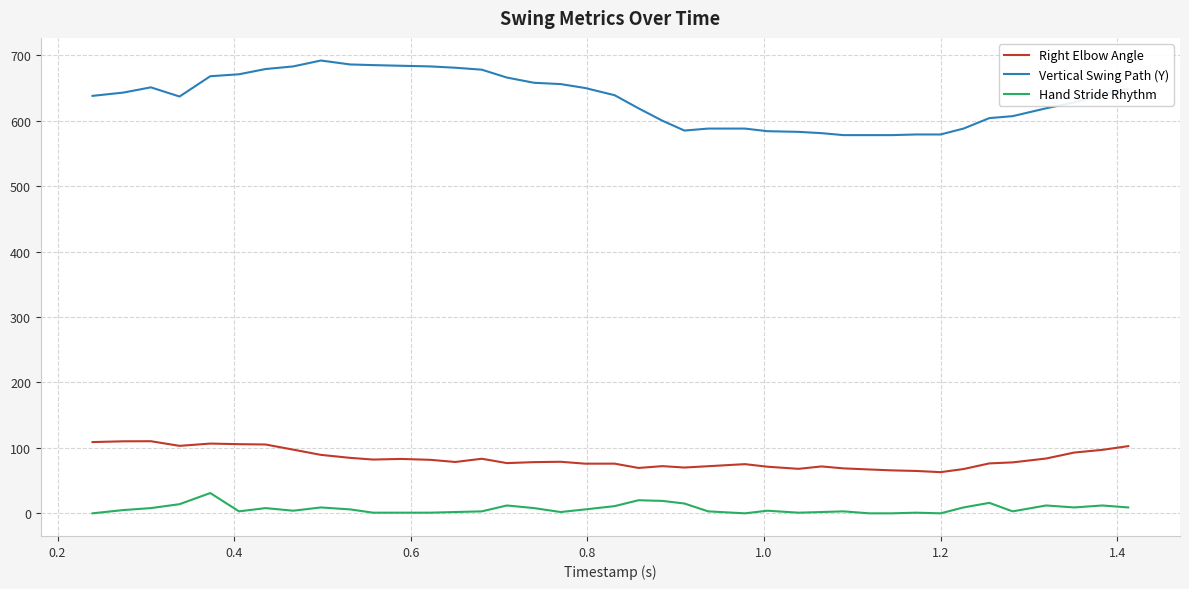

What is the greatest value displayed?

692.0